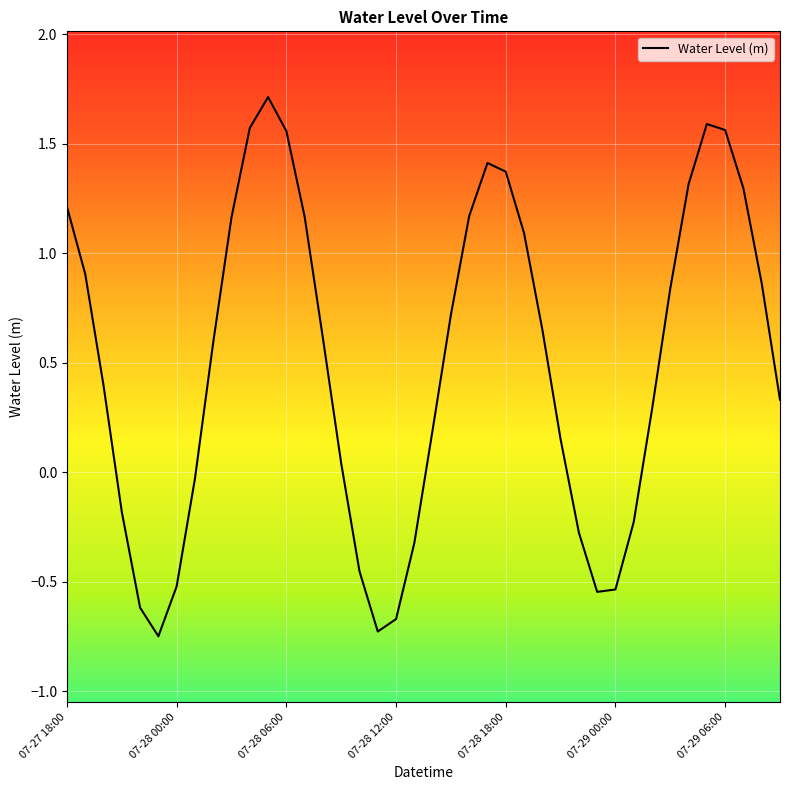

What is the difference between the maximum and minimum values?

2.5